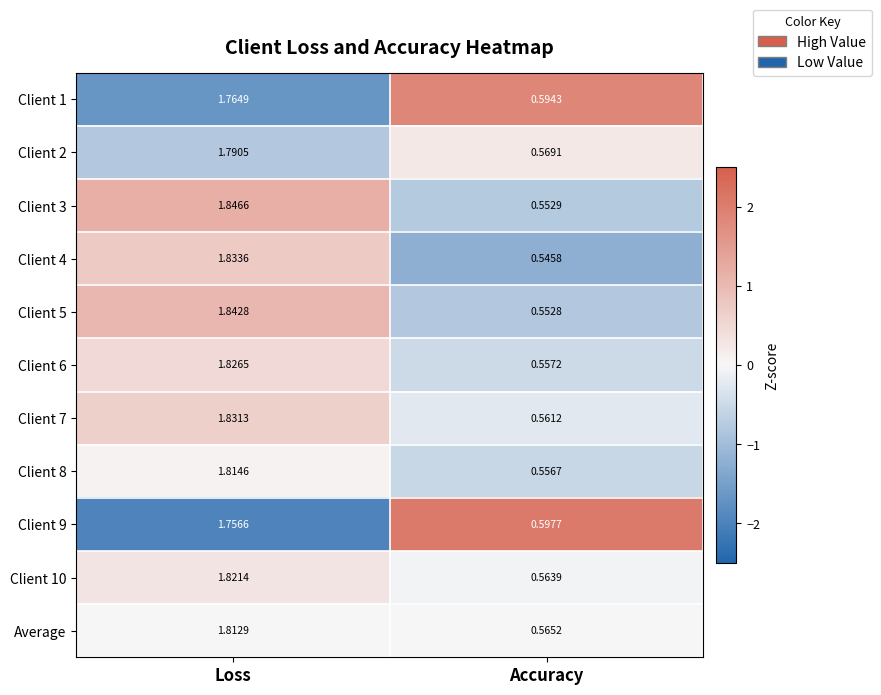

Which category has the lowest value in the Client 7 series?

Accuracy